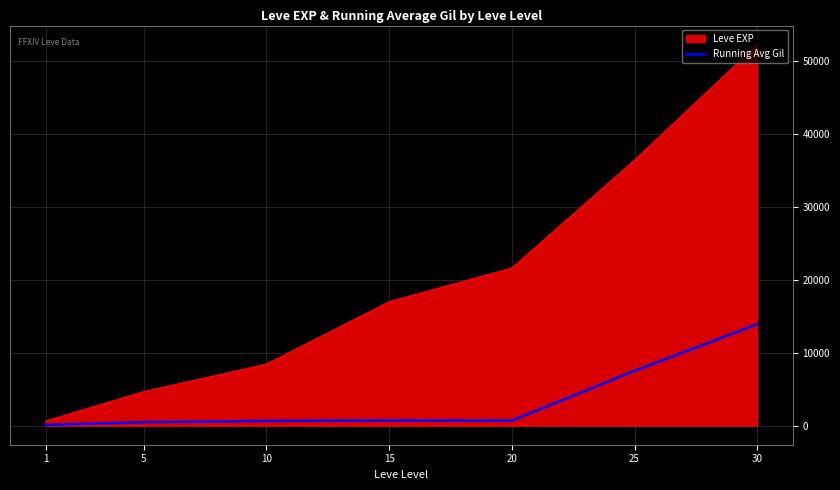

What is the minimum value shown in the chart?

112.0